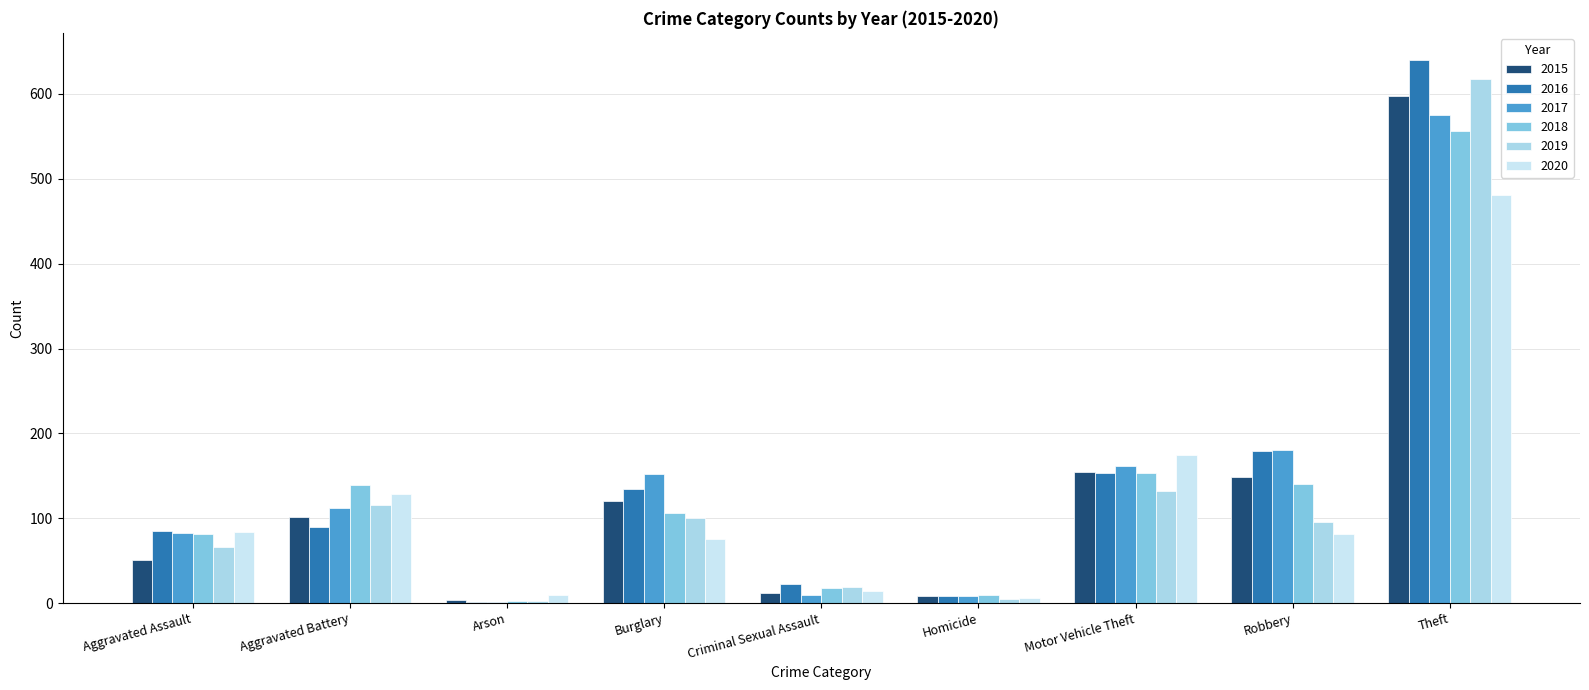

List the series in order of their peak value, highest first.

2016, 2019, 2015, 2017, 2018, 2020